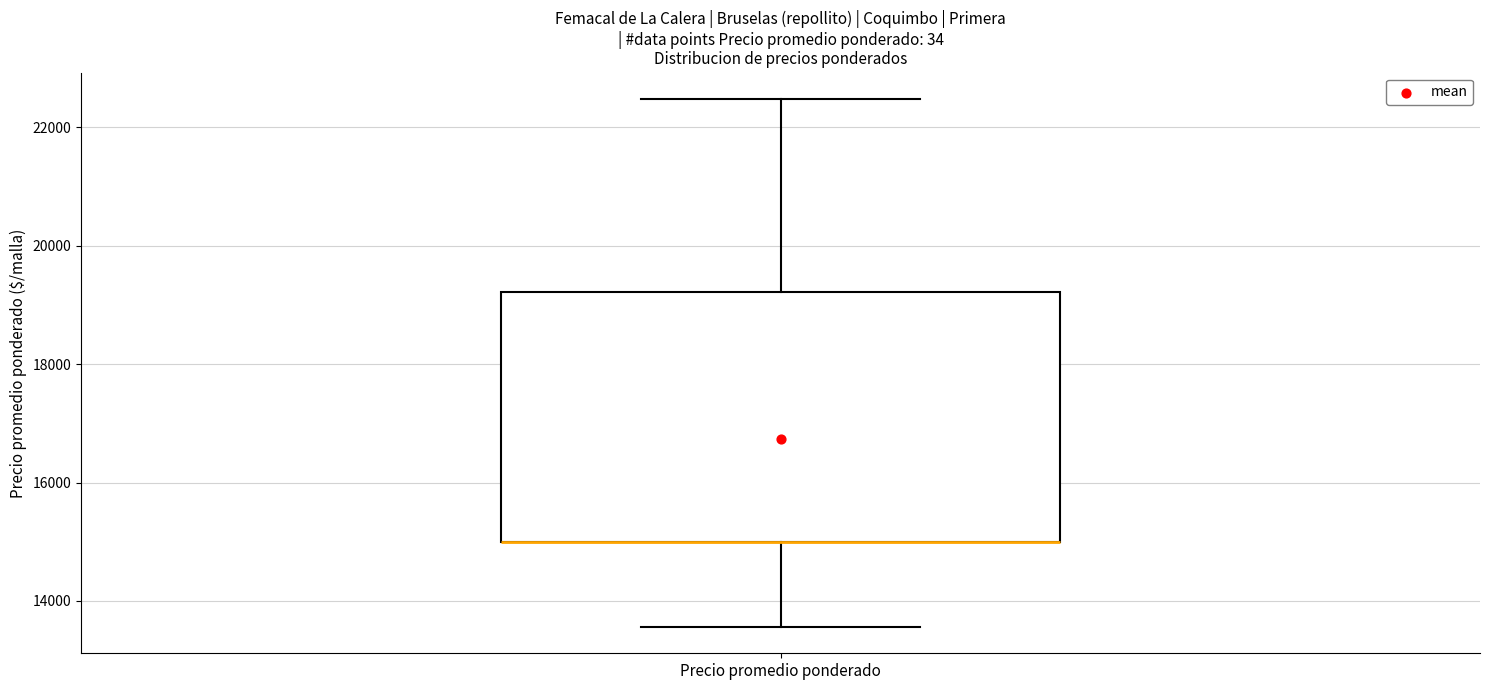

Transcribe this box plot: give where the median line is, the range the box spans, and where the two whiskers end, as read against the y-axis. The values are not printed on the chart, so give them approximately, as read against the axis.

median 15000 (drawn on the box's lower edge), box 15000 to 19200, whiskers 13600 to 22400